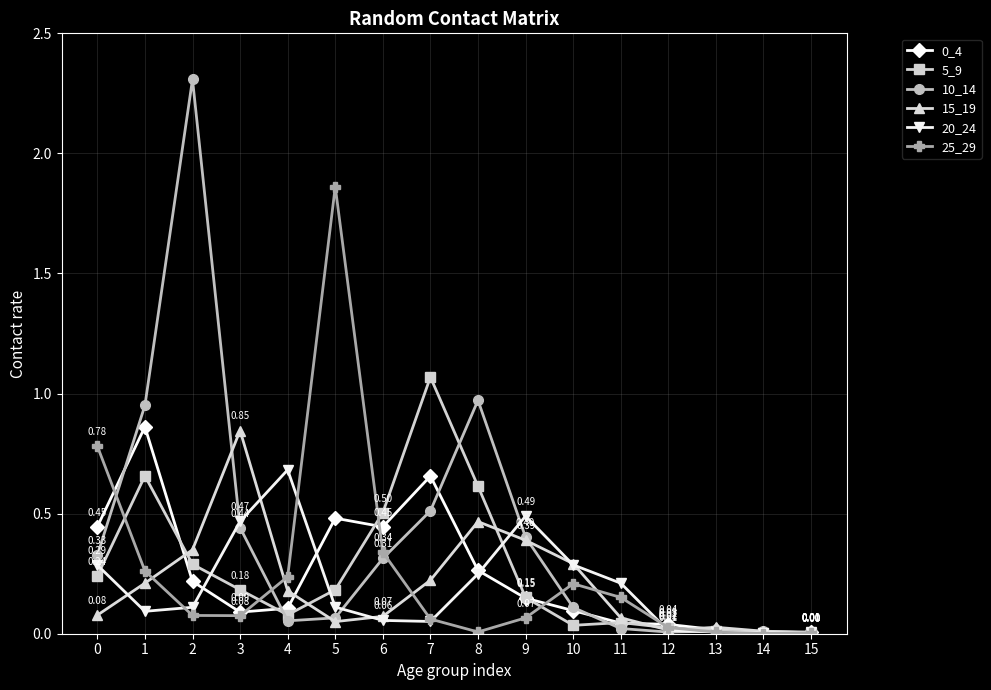

True or false: 10_14 has a value of 0.4 at 3.

True